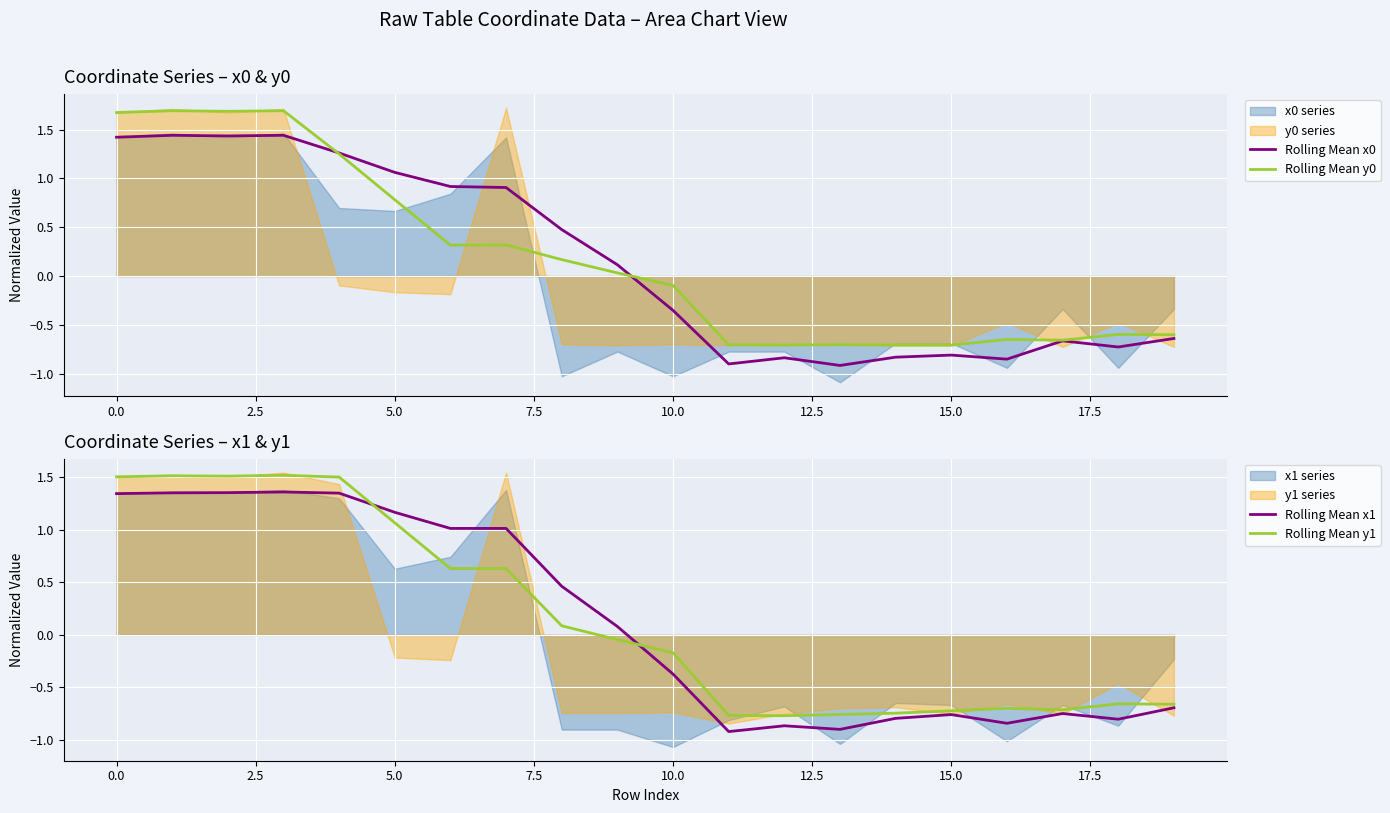

Which series has the largest total across all categories?

Rolling Mean y0